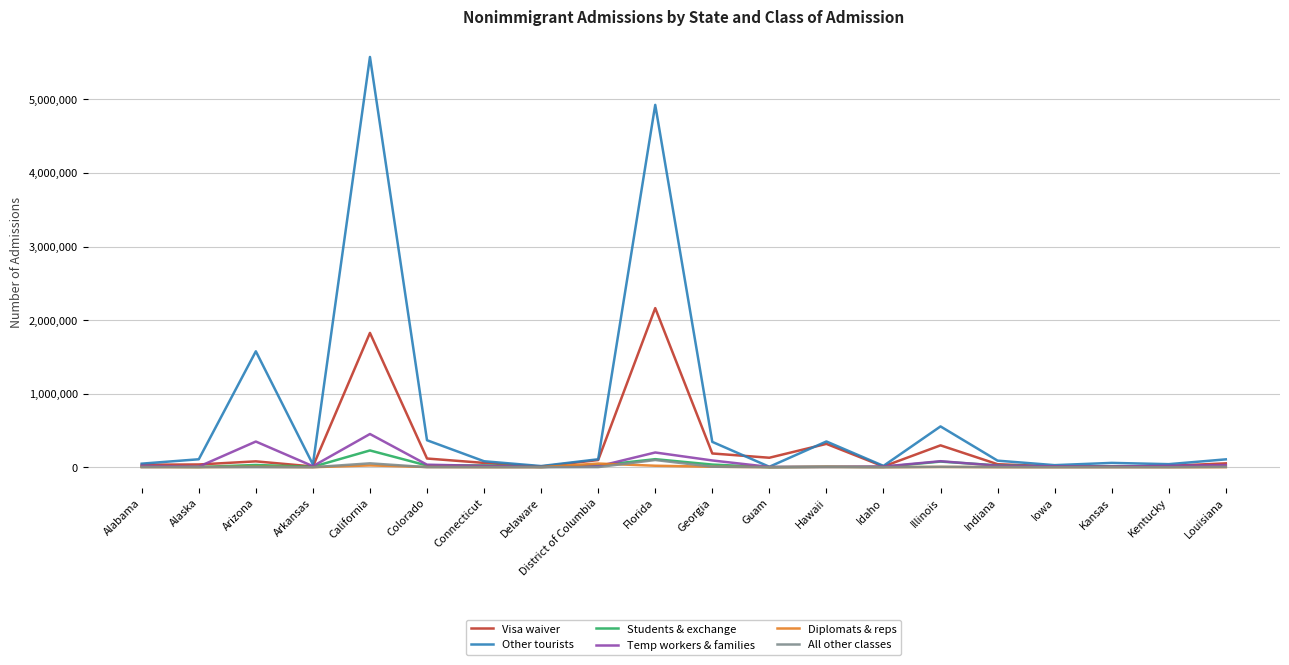

What is the greatest value displayed?

5576720